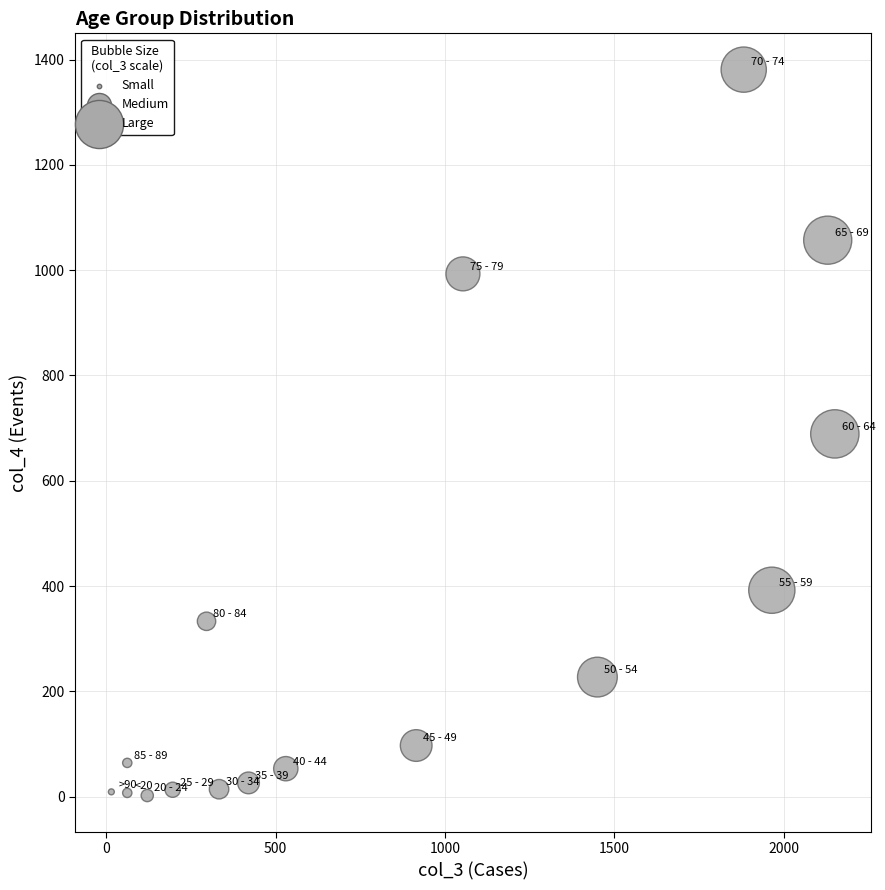

What is the range of X values (max minus min)?

2136